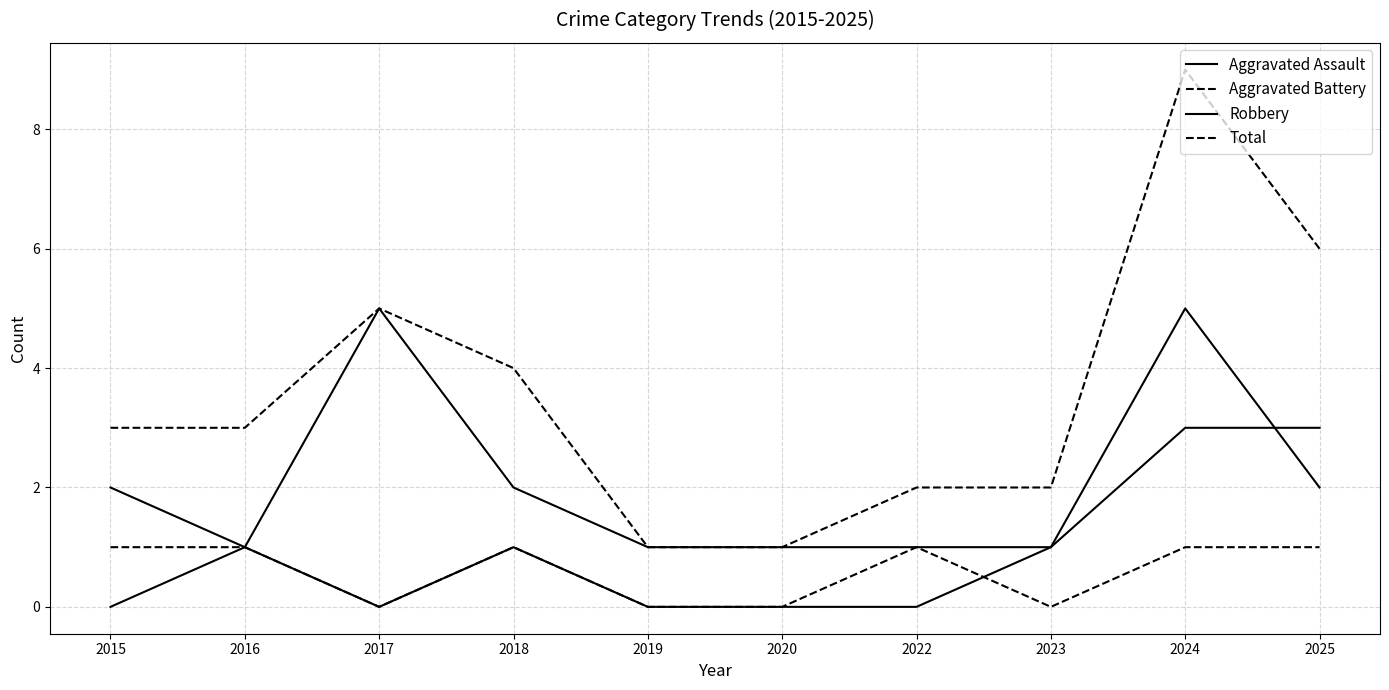

True or false: Robbery and Aggravated Battery cross at least once.

False